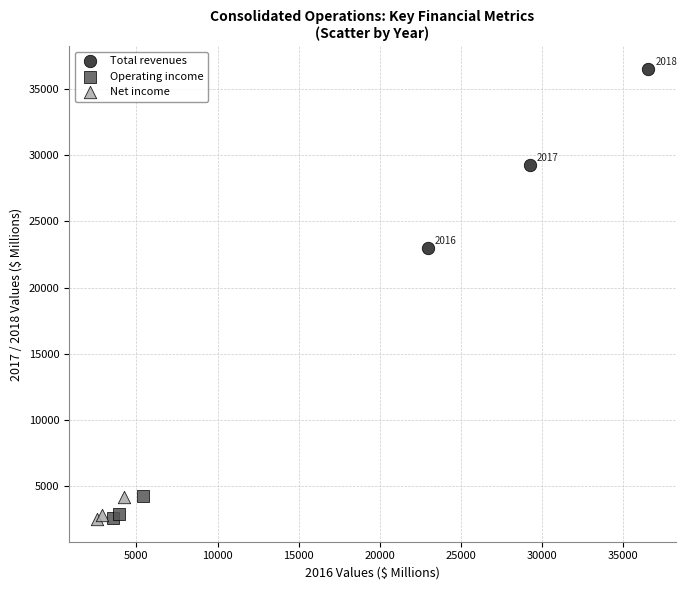

Which series has the largest Y range (max minus min)?

Total revenues